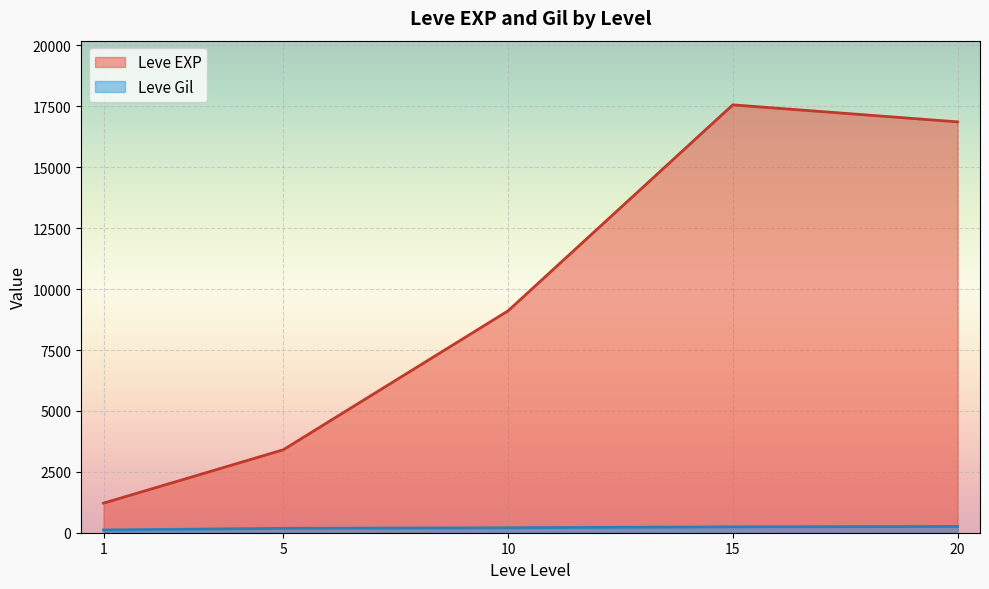

What are all the series names shown in the legend?

Leve EXP, Leve Gil